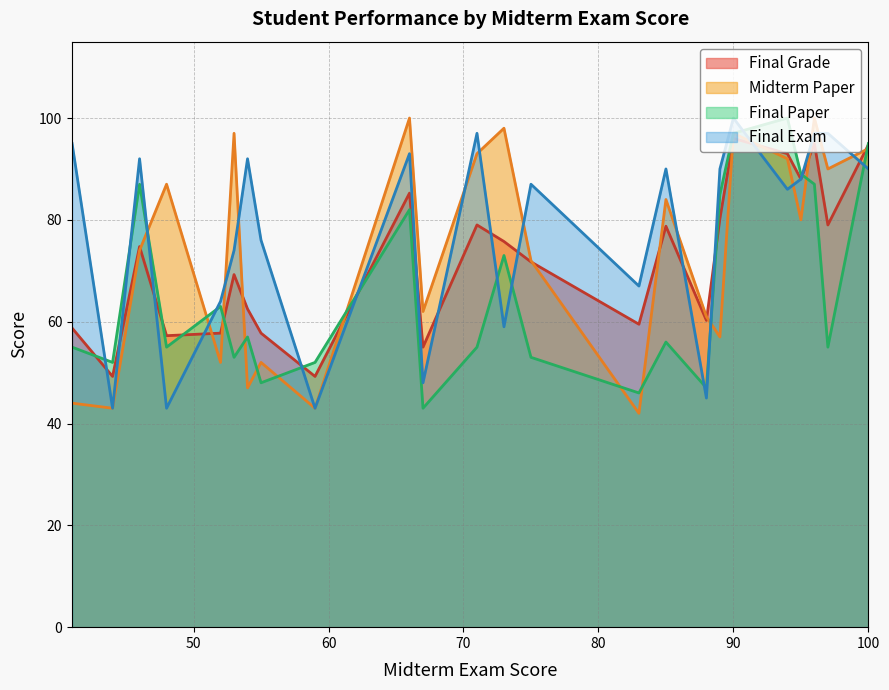

True or false: Final Paper has more than 0 points higher than both neighbors.

True